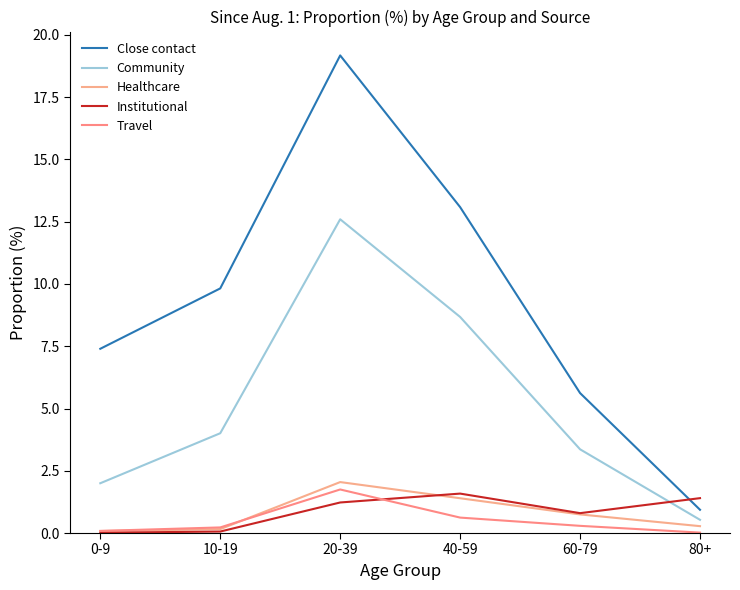

The value of Healthcare at 40-59 is 1.4. True or false?

True